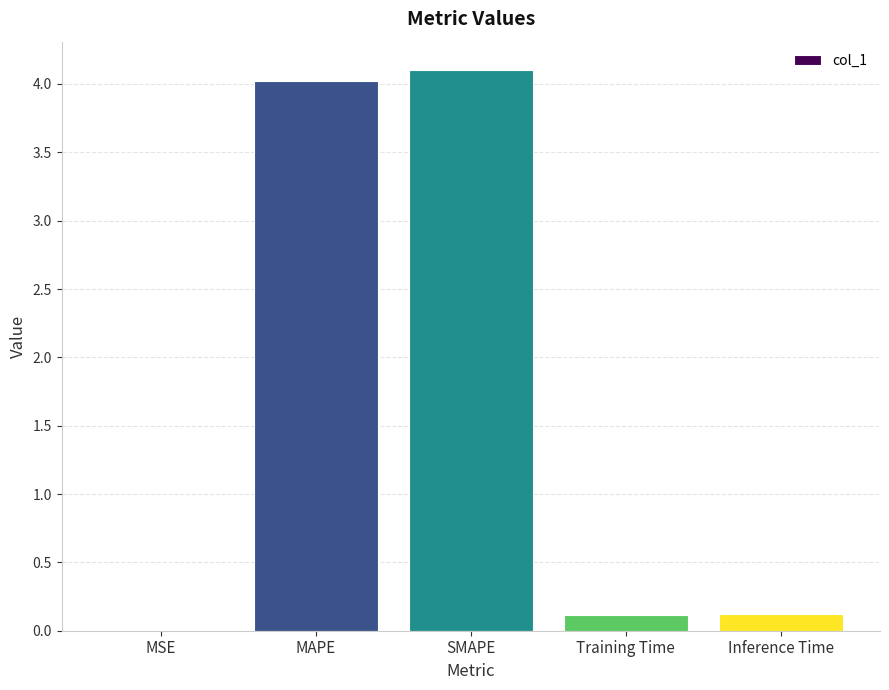

Does the chart contain stacked bars?

No